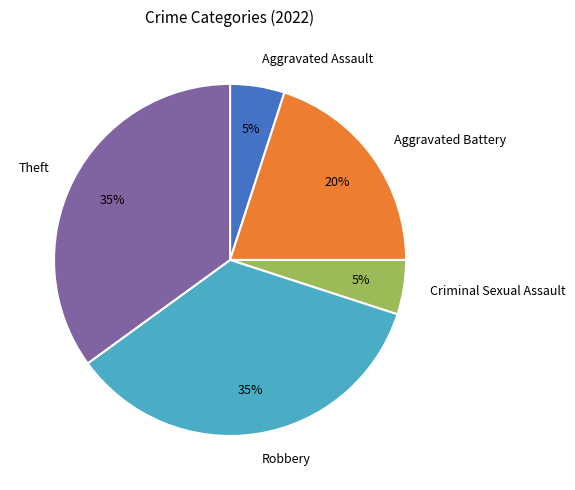

What percentage is the Aggravated Battery slice, to the nearest percent?

20%